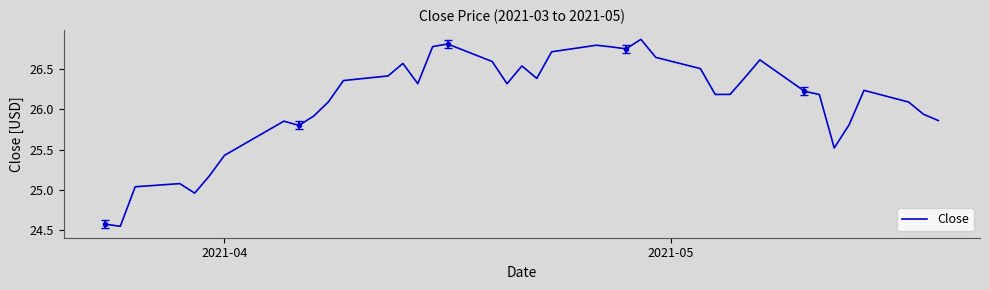

How many interior local peaks (higher than both neighbors) does the data have?

9